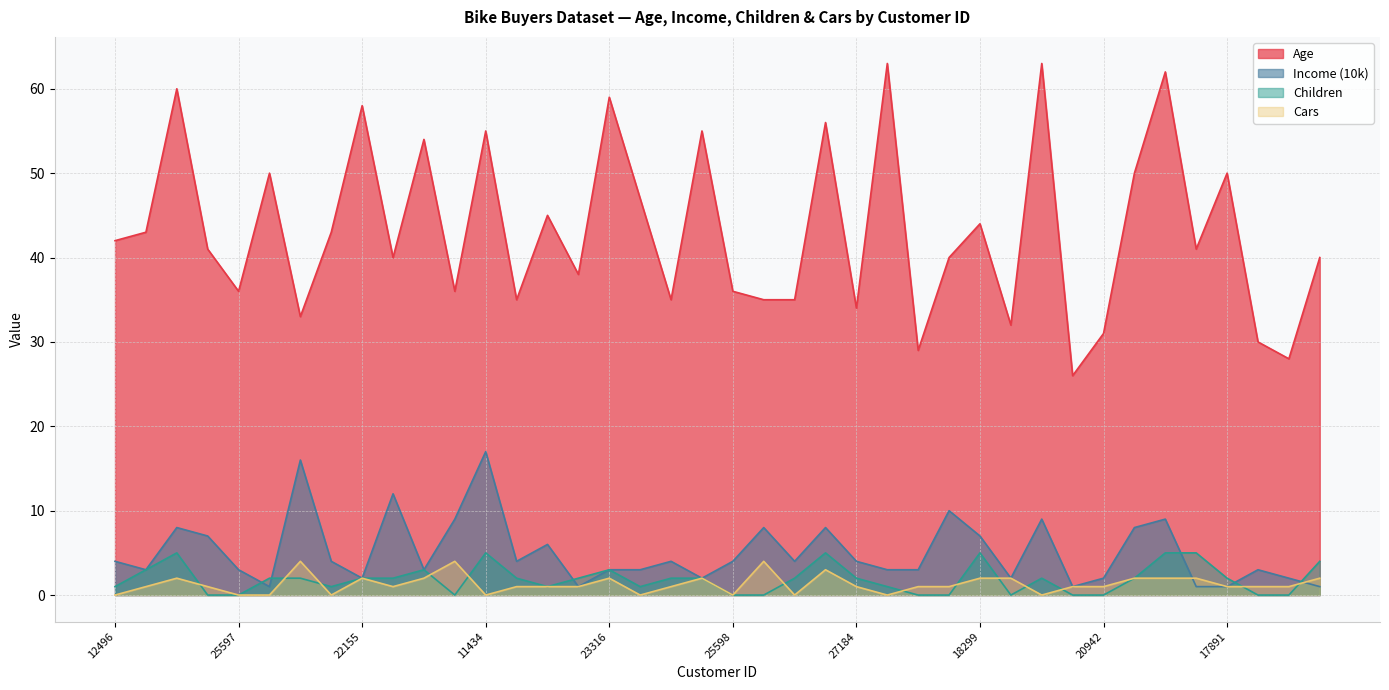

The Cars series shows 1 at 12610. True or false?

False